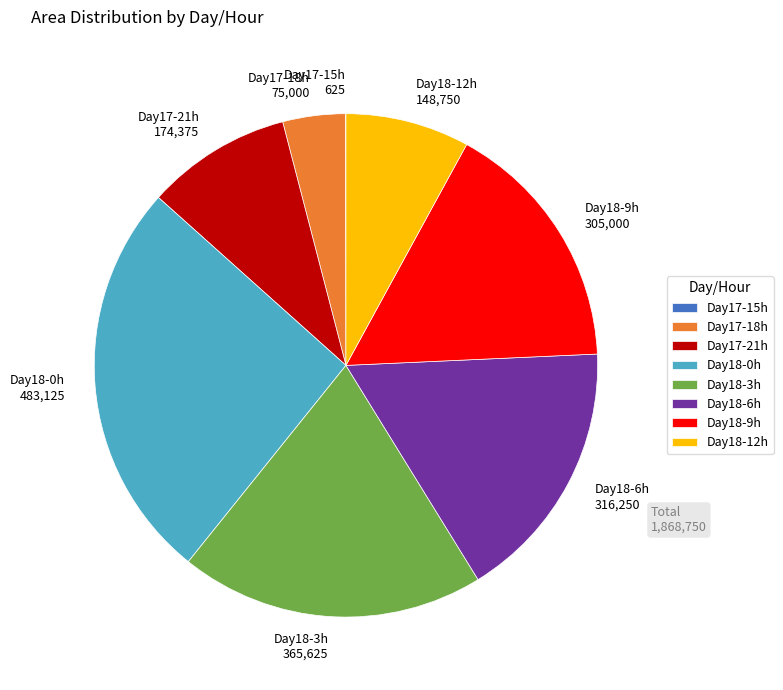

Does any single category account for the majority?

No